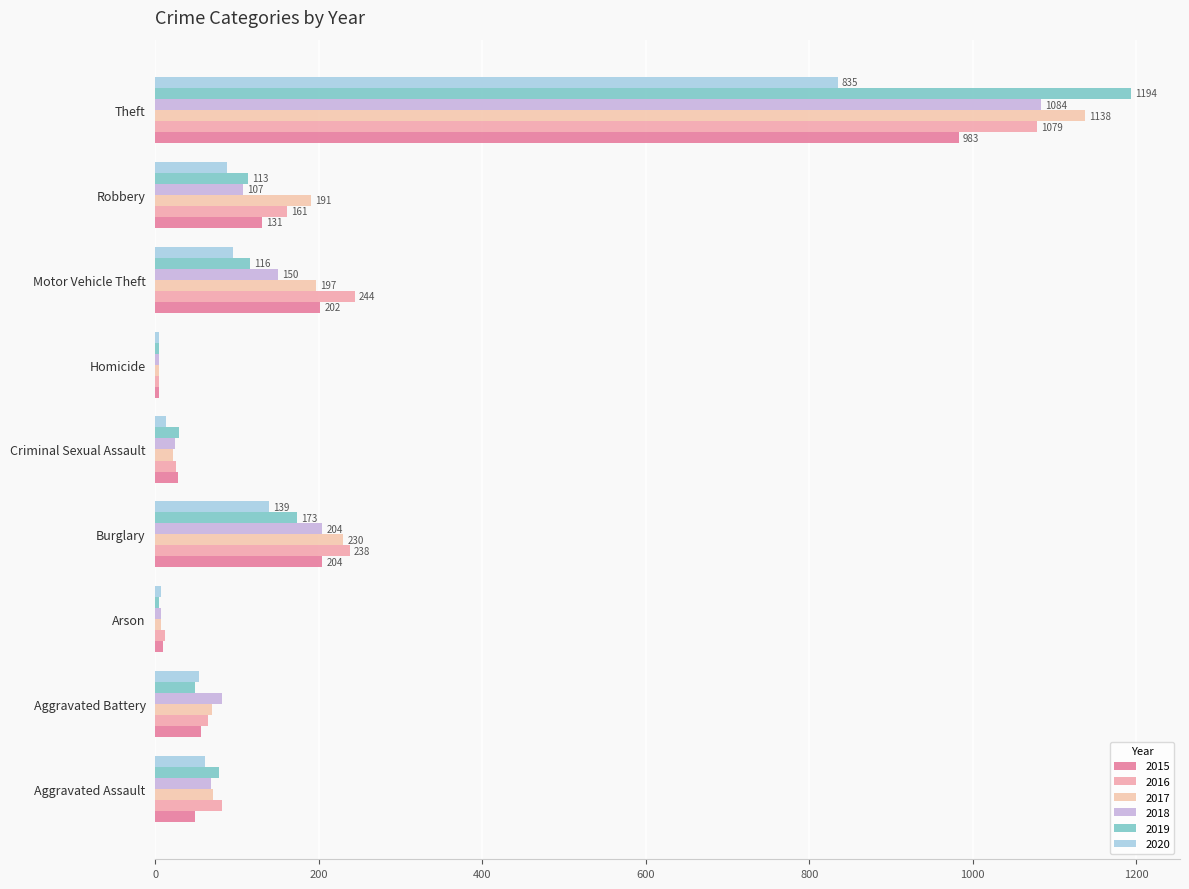

What is the difference between the second highest and minimum values in the 2015 series?

199